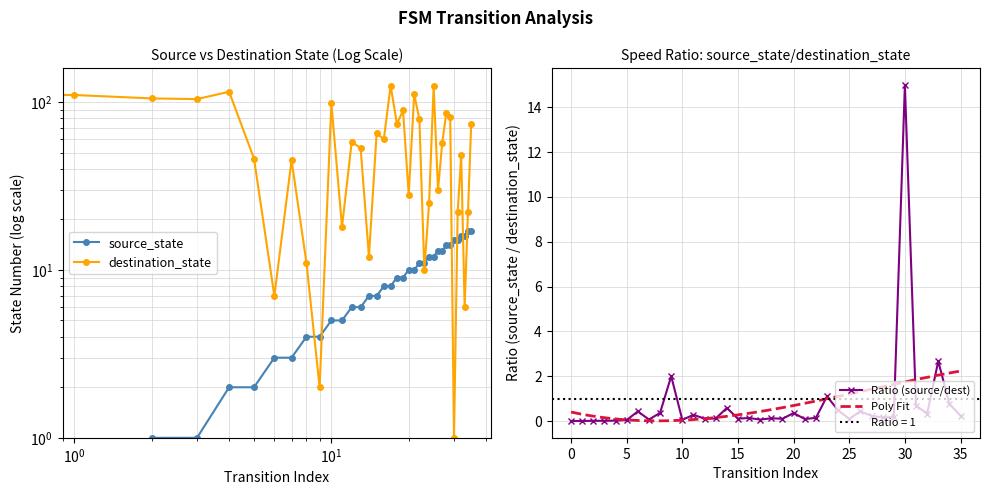

How many series are shown in this chart?

2